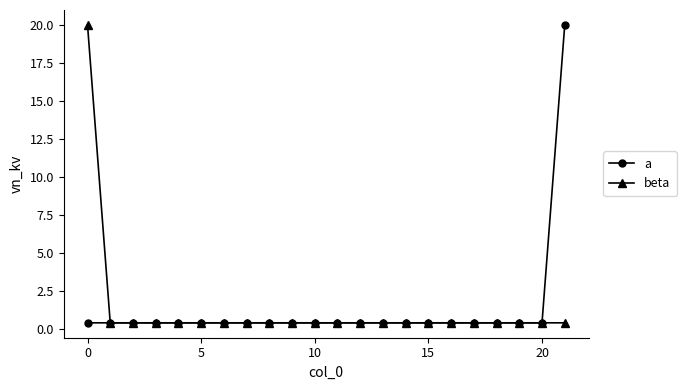

What is the maximum value for beta?

20.0